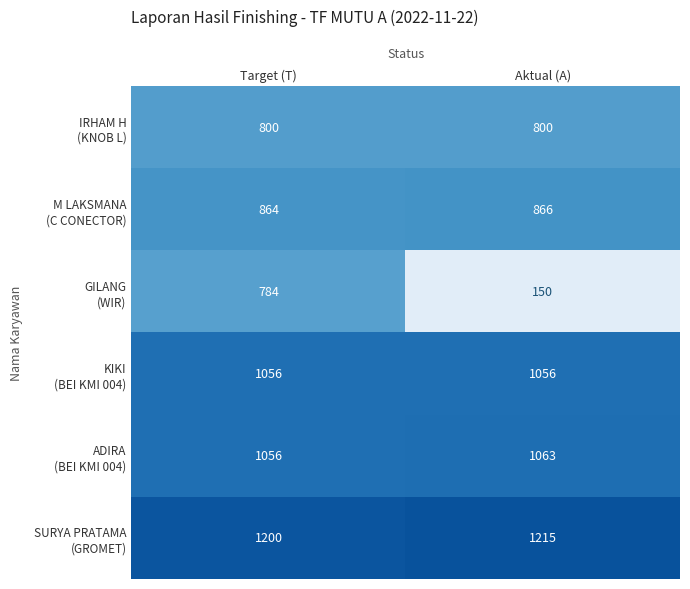

What is the spread (max minus min) of values at Target (T)?

416